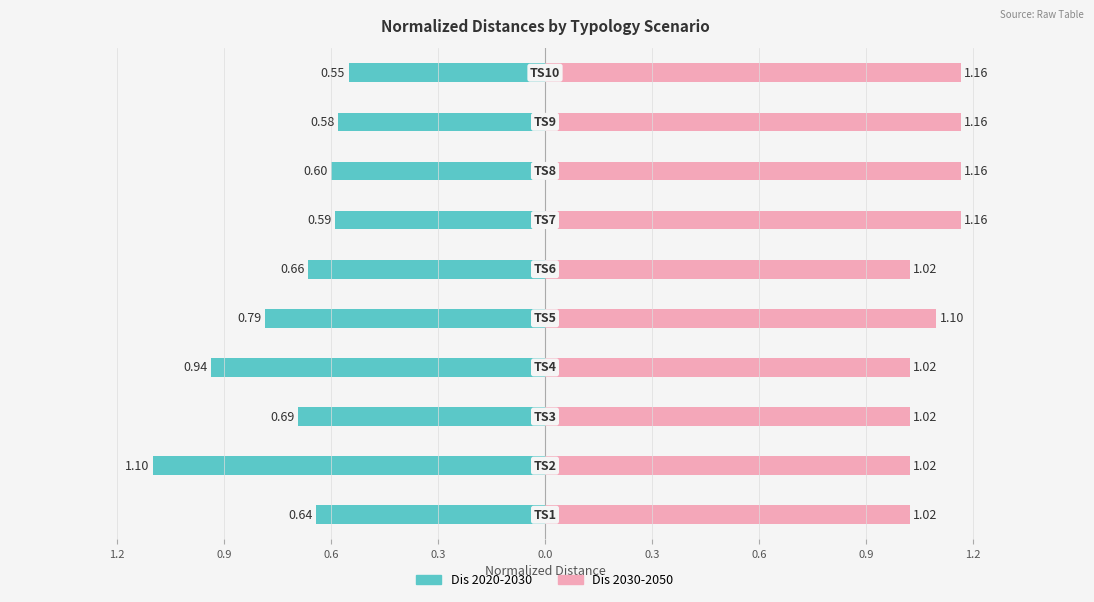

List the series in order of their overall mean, lowest first.

Dis 2020-2030, Dis 2030-2050